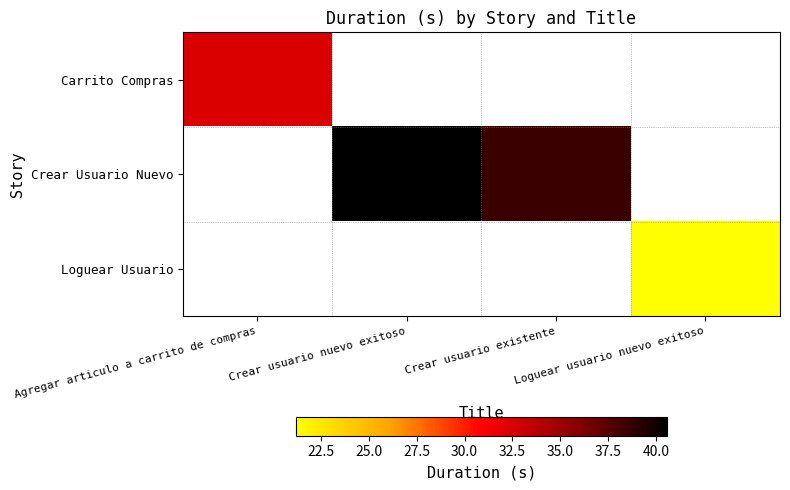

Between Crear usuario nuevo exitoso and Crear usuario existente, which series saw the biggest shift?

Crear Usuario Nuevo